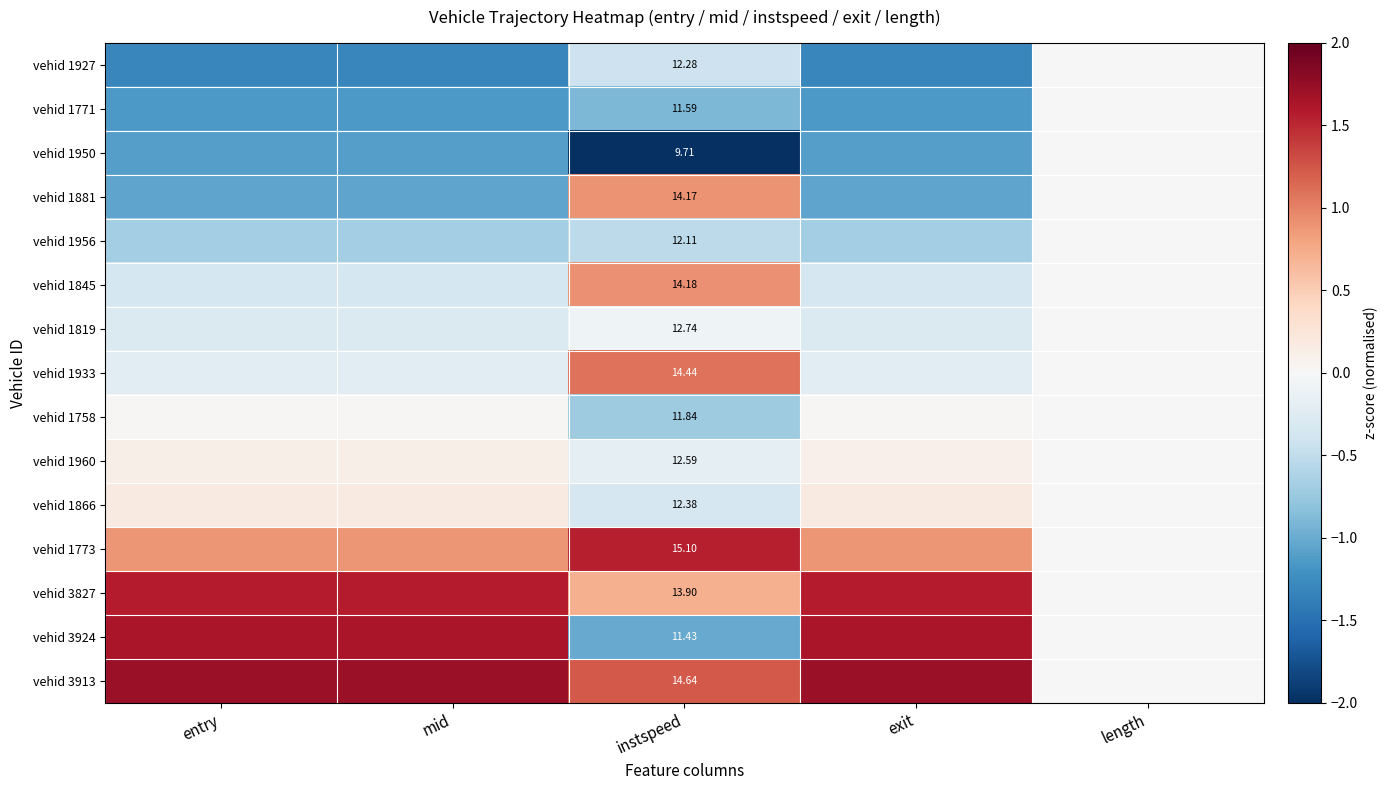

At which label is vehid 1950 closest to -1?

mid